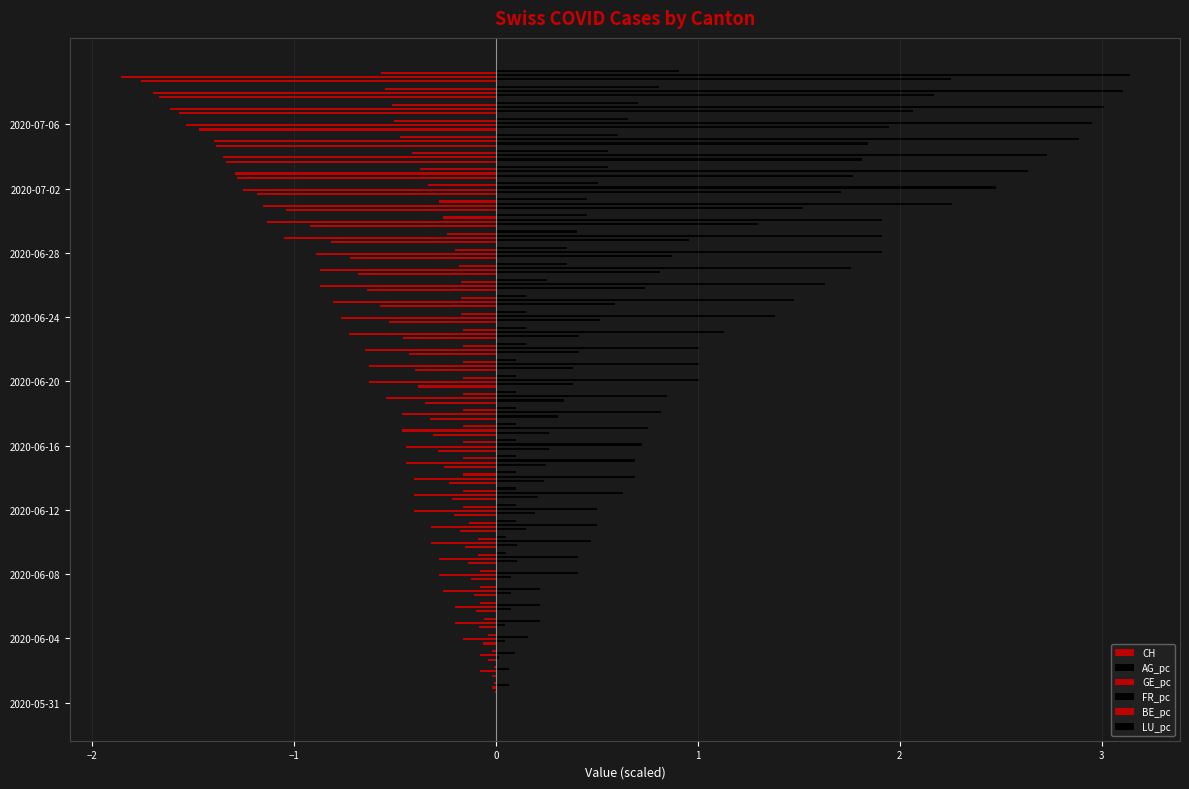

Count the number of categories in the chart.

40